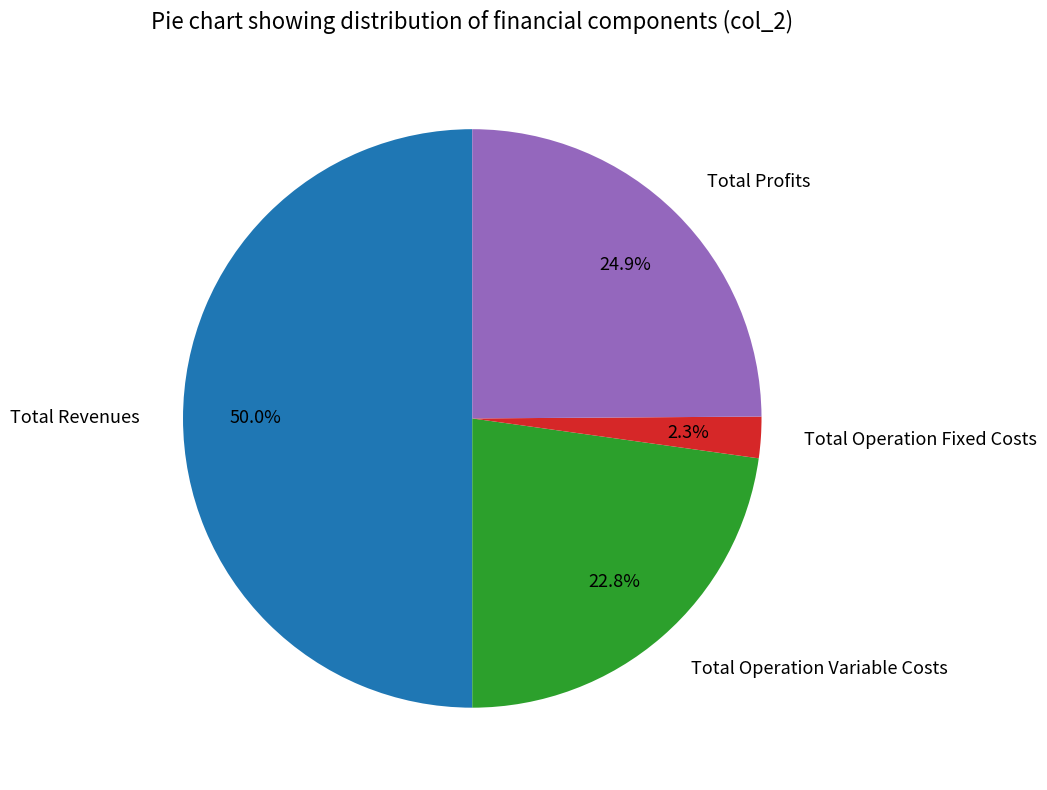

Which slice represents more than half of the pie?

Total Revenues